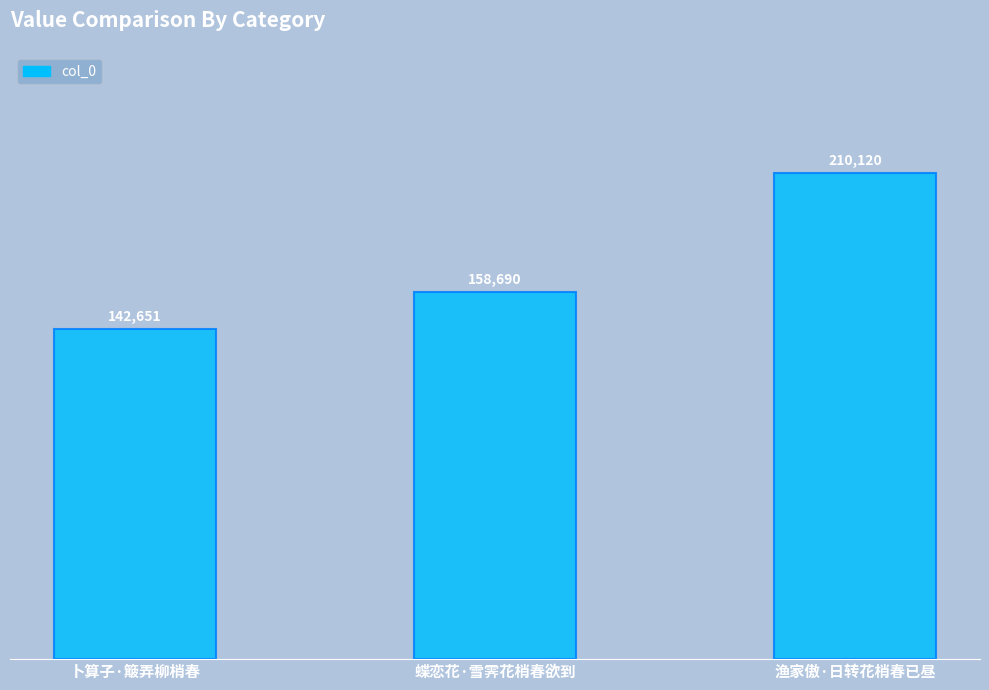

The value at 蝶恋花·雪霁花梢春欲到 is 158690. True or false?

True